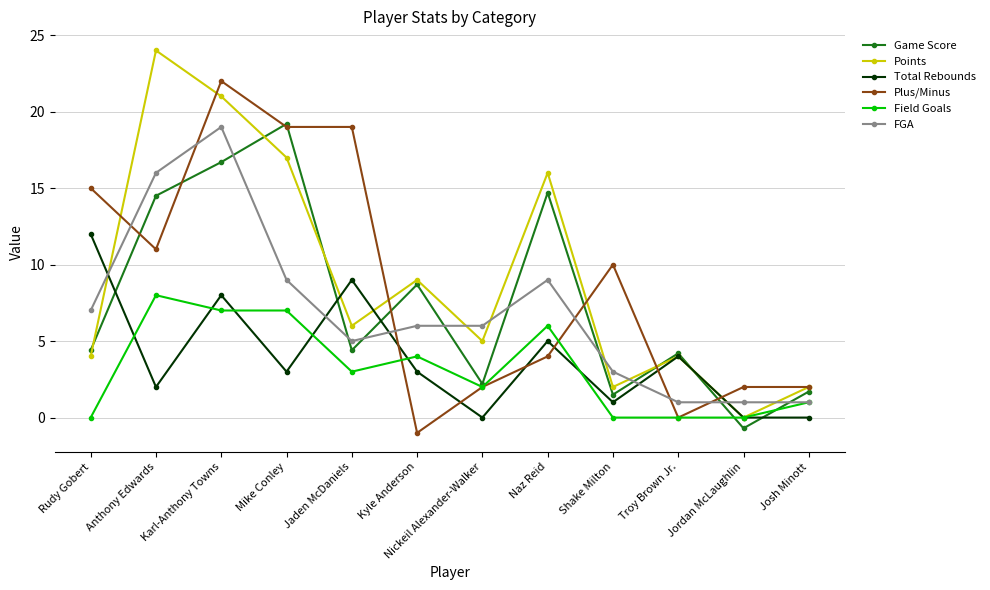

What is the sum of the FGA values at Kyle Anderson and Shake Milton?

9.0